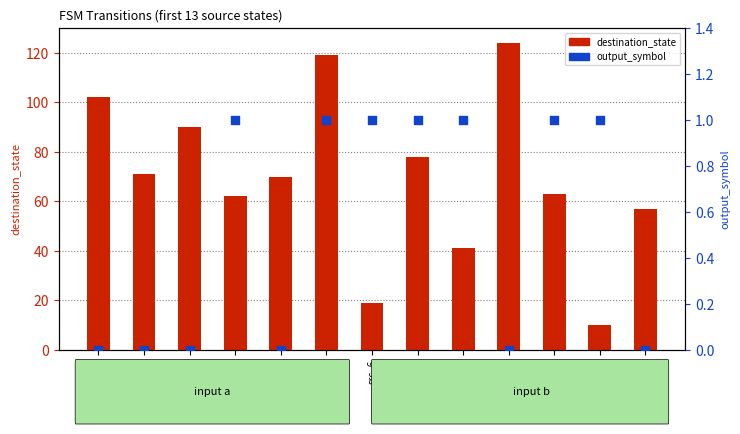

Which series has the largest Y range (max minus min)?

destination_state